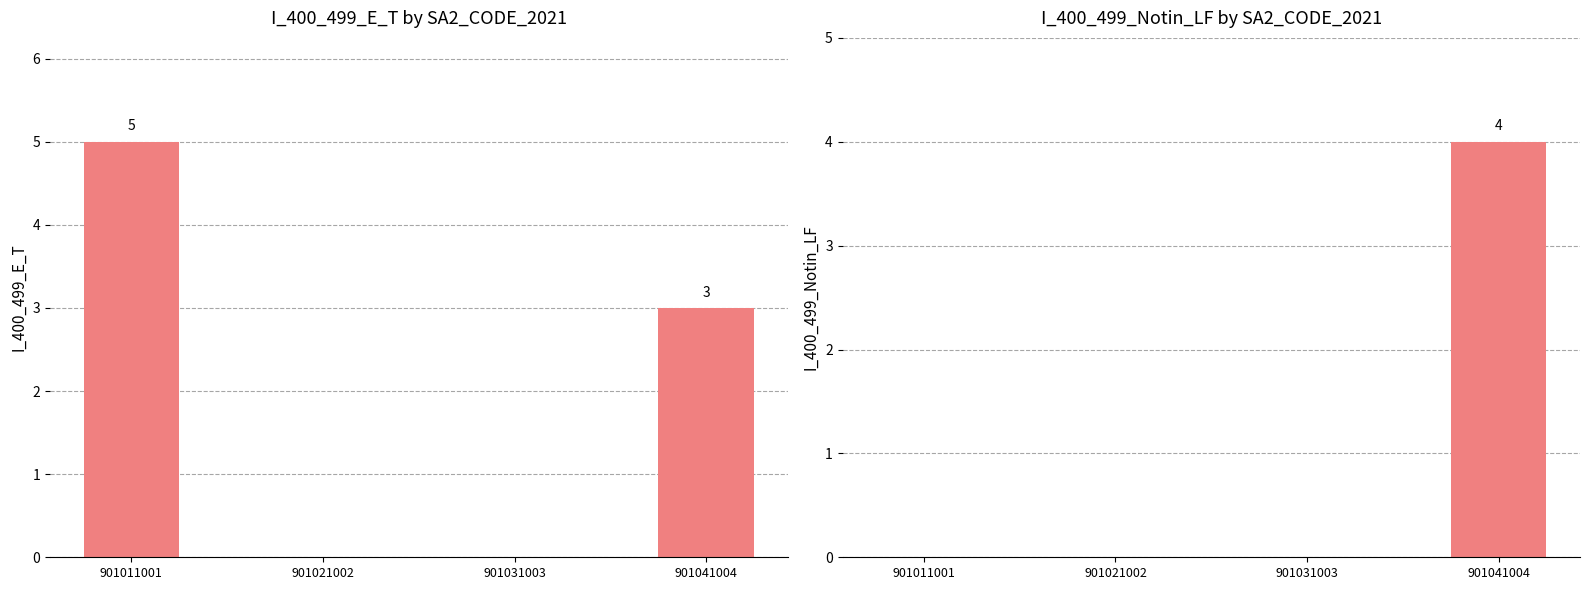

Which series has the largest total across all categories?

I_400_499_E_T